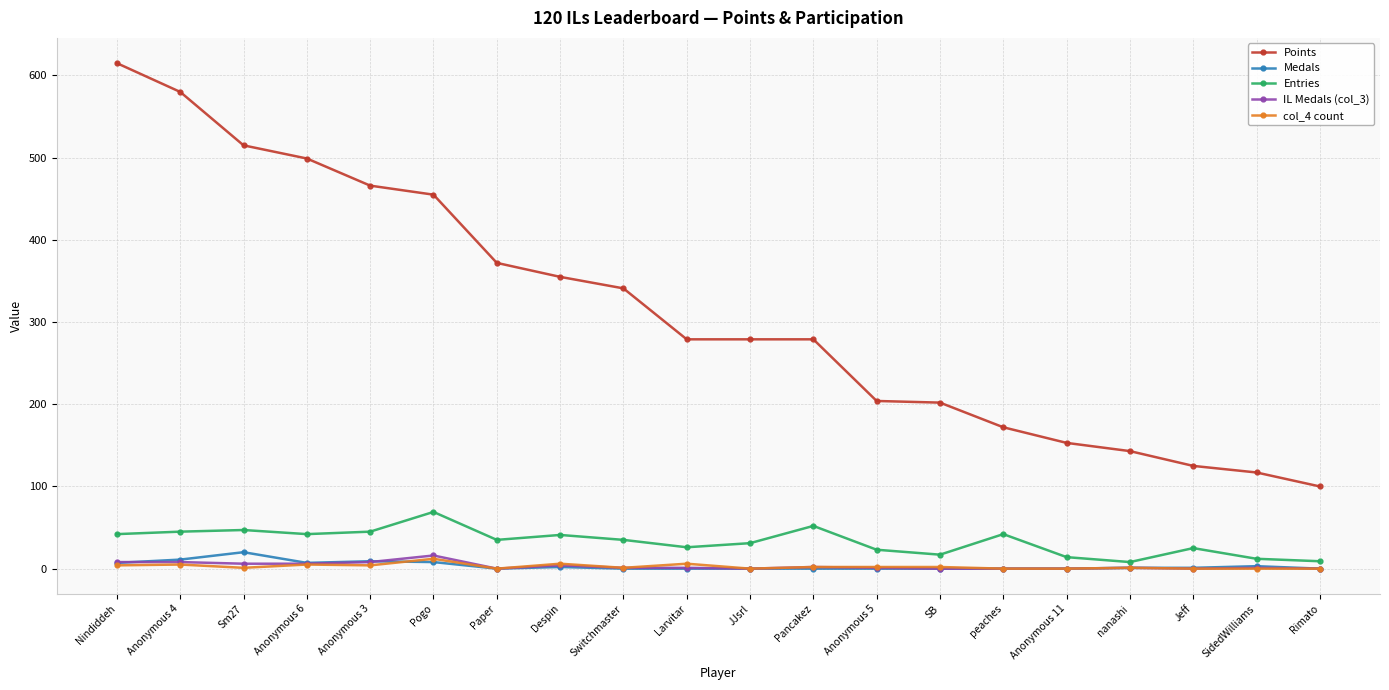

At how many categories does at least one series exceed 104?

19